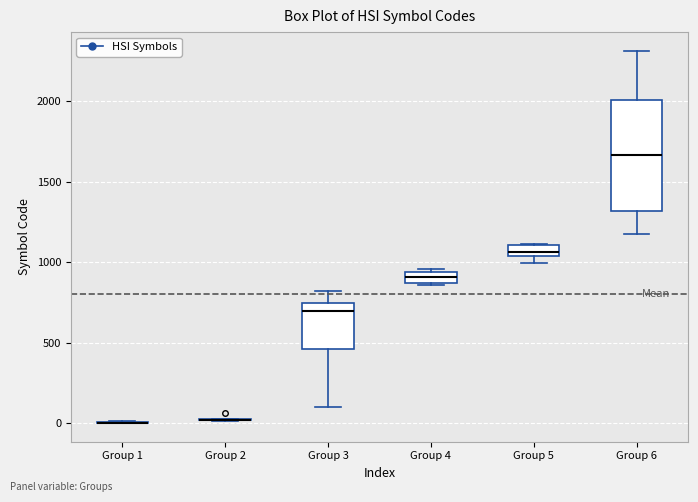

Comparing the boxes themselves (not the whiskers), which one is the tallest?

Group 6